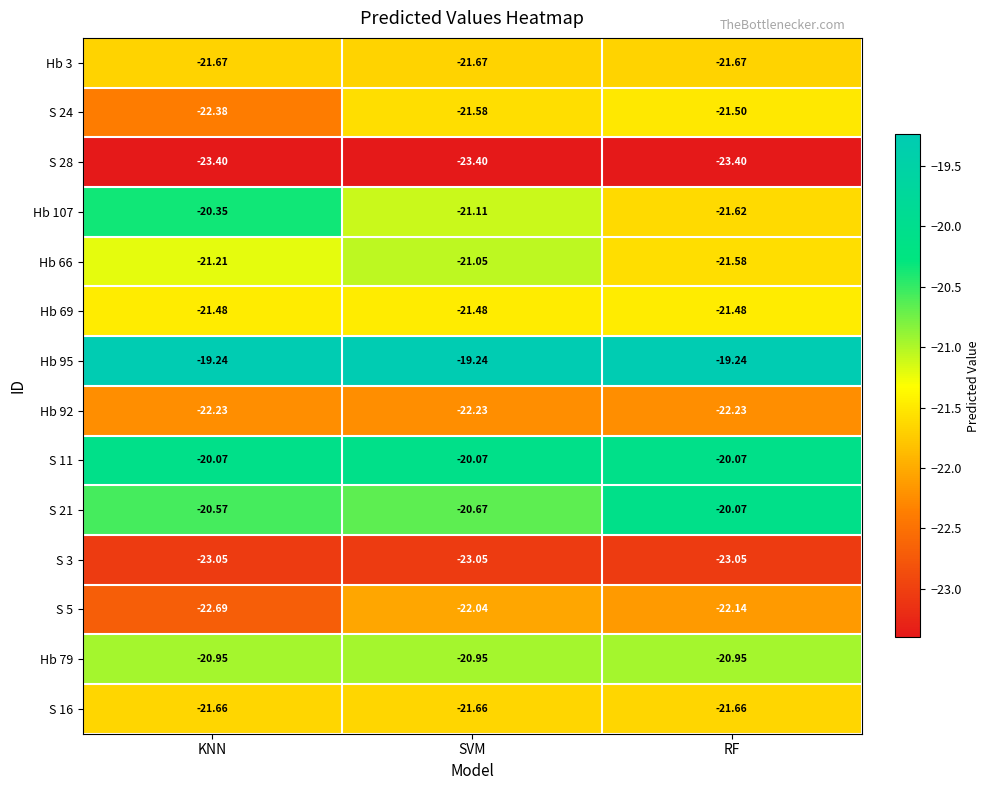

Is the value of S 5 at RF greater than the value of Hb 79 at KNN?

No